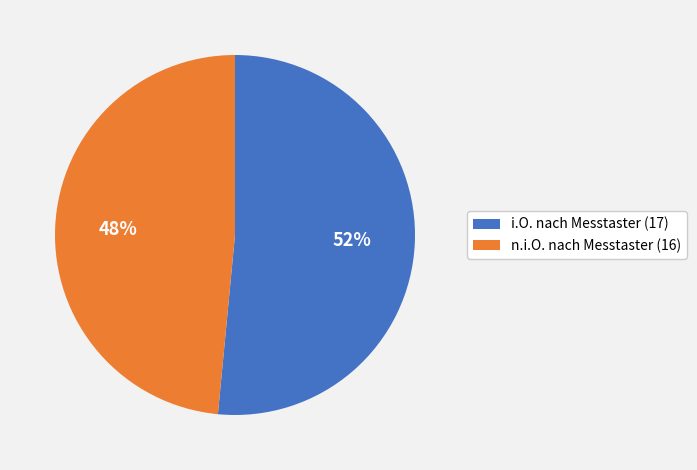

What percentage is the i.O. nach Messtaster (17) slice, to the nearest percent?

52%